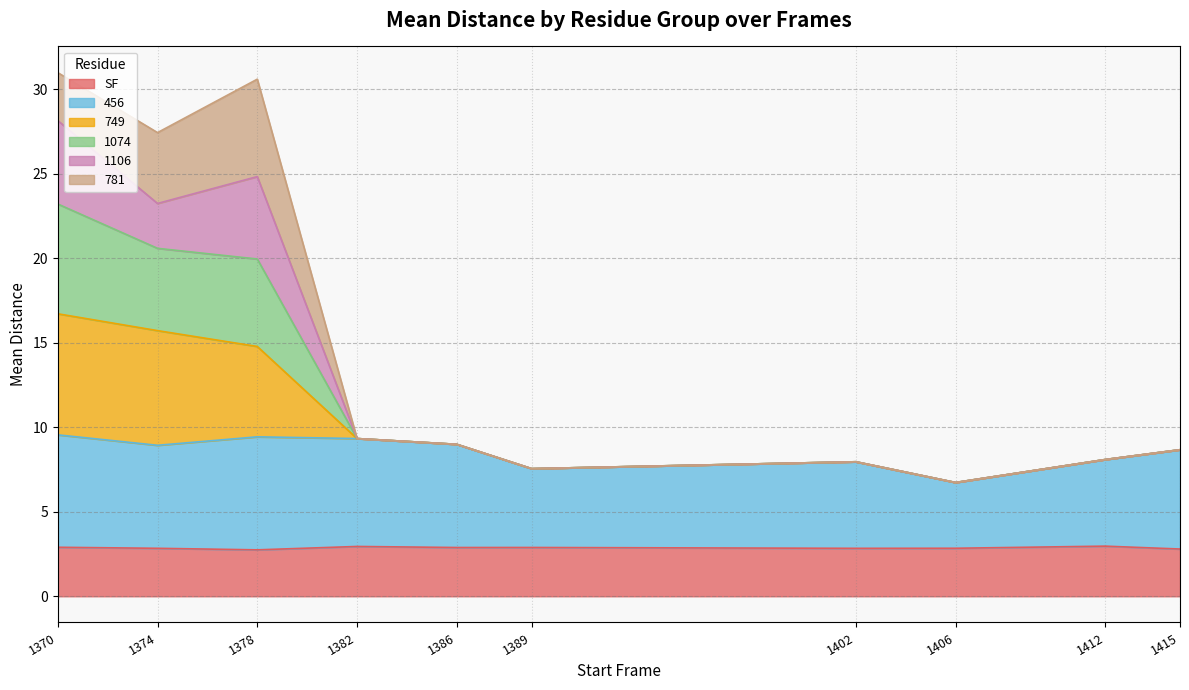

At which label does 456 reach its minimum?

1406